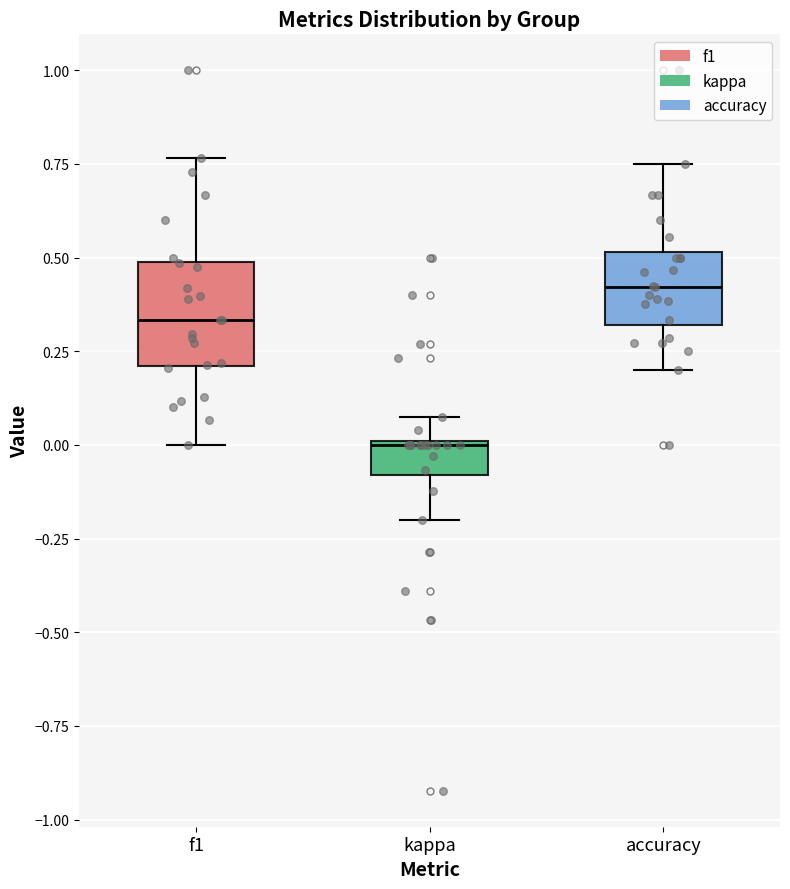

Reading left to right, read every box against the y-axis: the position of its median line, the range the box covers, and the ends of its whiskers. The values are not printed on the chart, so give them approximately, as read against the axis.

f1: median 0.35, box 0.20 to 0.50, whiskers 0.00 to 0.75
kappa: median 0.00, box -0.10 to 0.00, whiskers -0.20 to 0.05
accuracy: median 0.40, box 0.30 to 0.50, whiskers 0.20 to 0.75